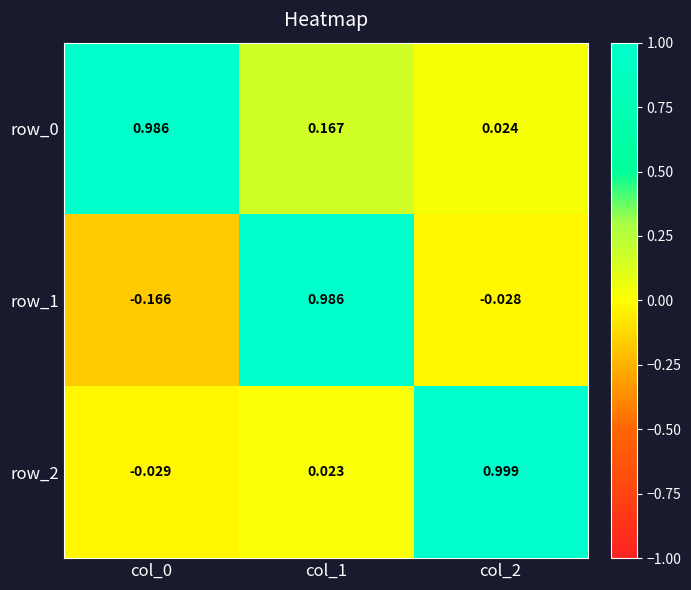

Which label corresponds to the largest value in the chart?

col_2